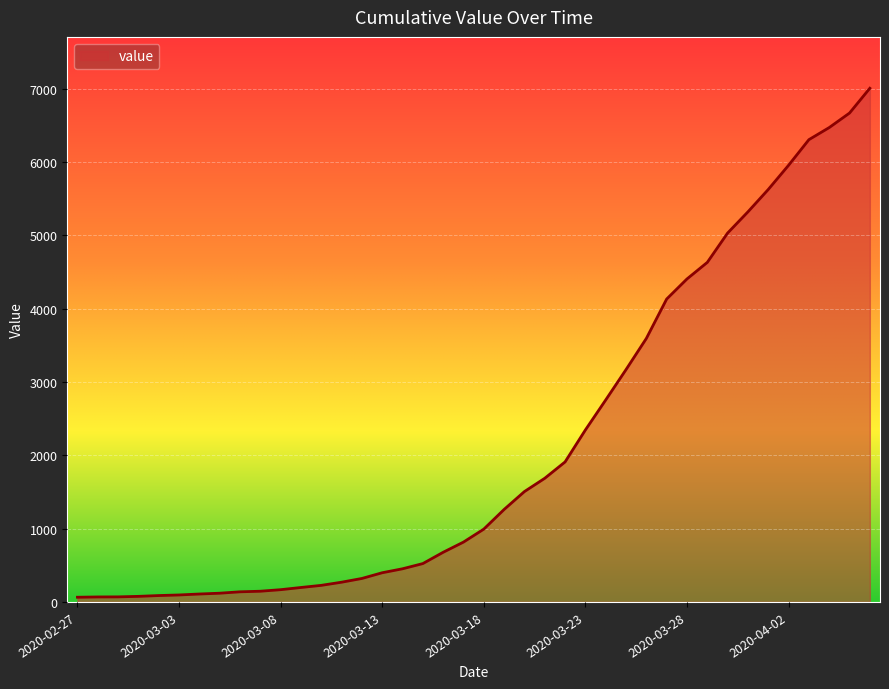

What is the maximum value shown in the chart?

7004